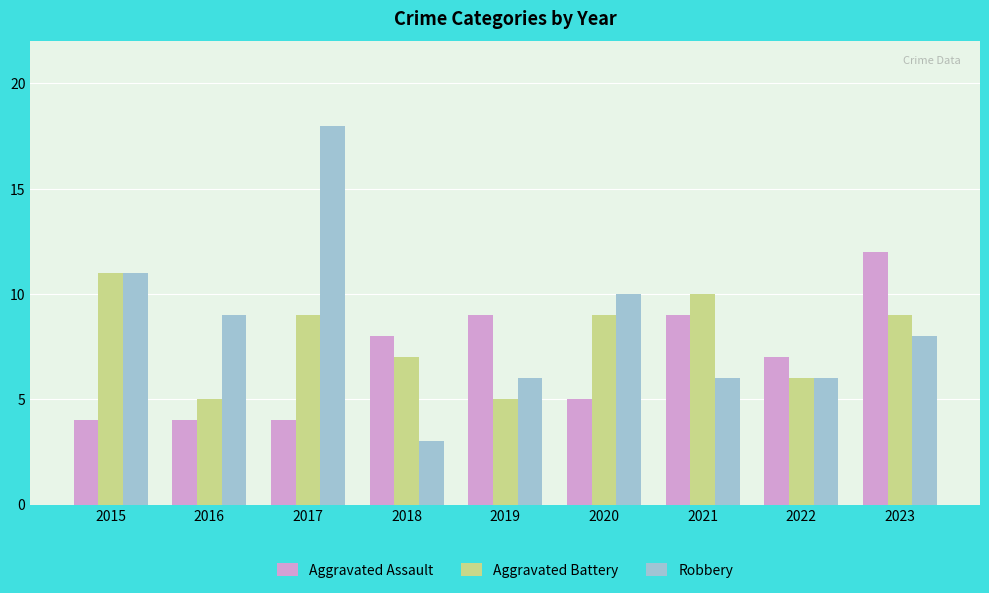

What is the difference between the second highest and second lowest values in the Aggravated Assault series?

5